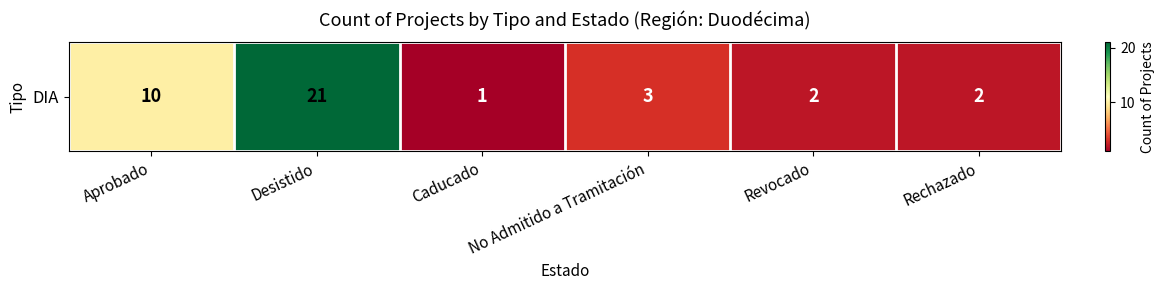

Which category has the highest value across all series?

Desistido